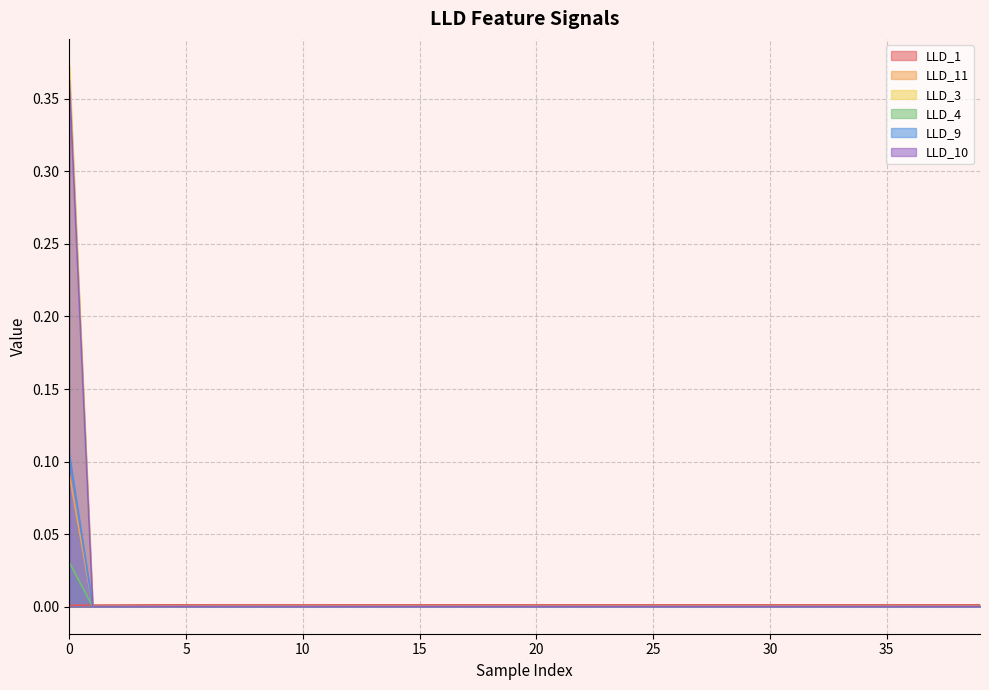

Which series ends up on top after the final intersection of LLD_11 and LLD_3?

LLD_11